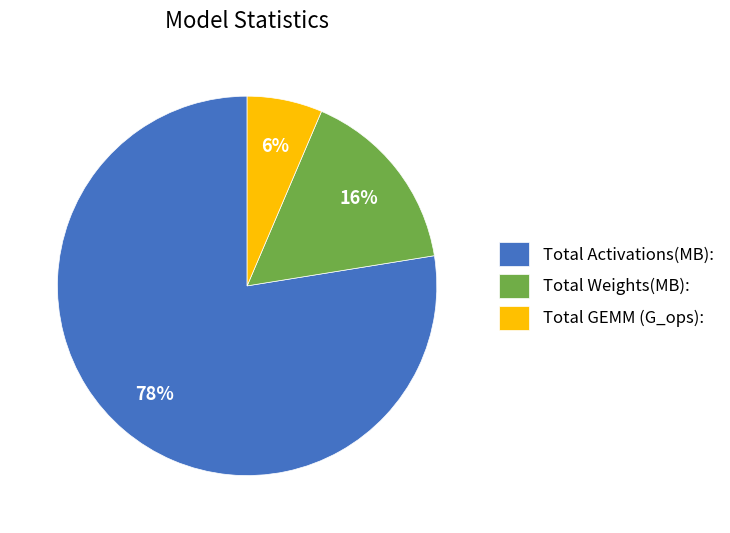

What is the largest slice in the pie chart?

Total Activations(MB):